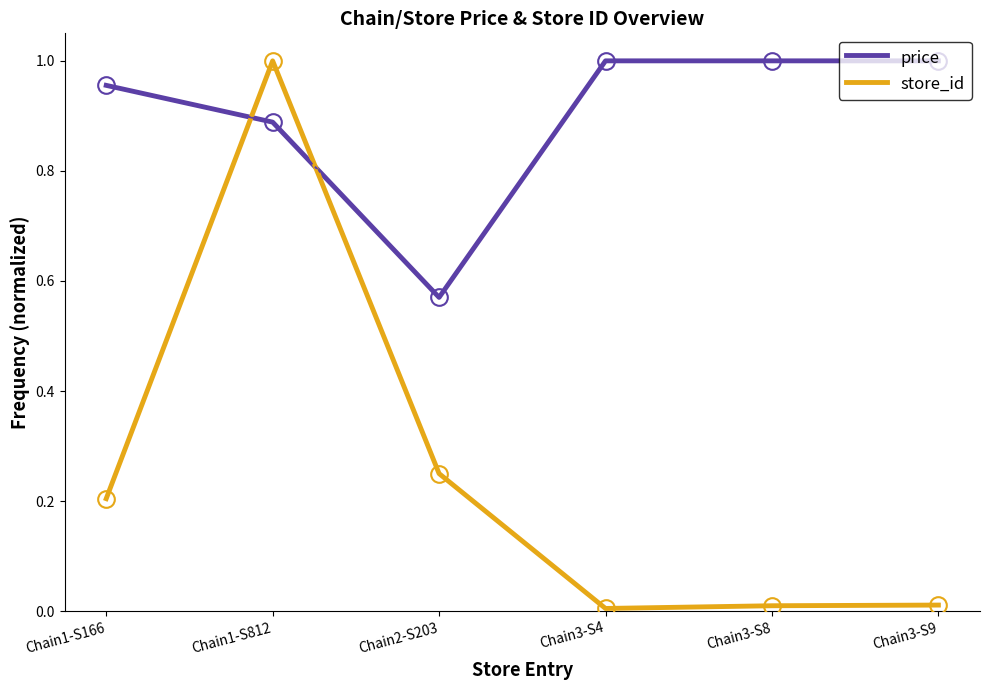

Where do price and store_id first cross each other?

Chain1-S166 and Chain1-S812